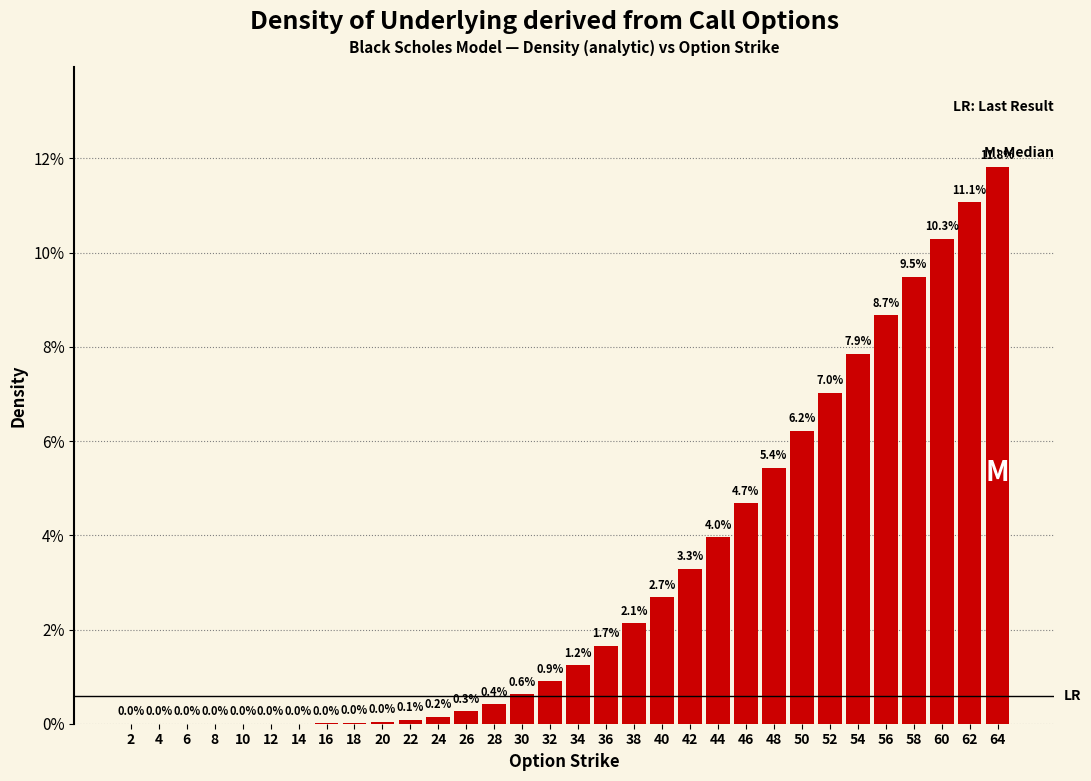

What is the change in value from 16 to 44?

+4.0